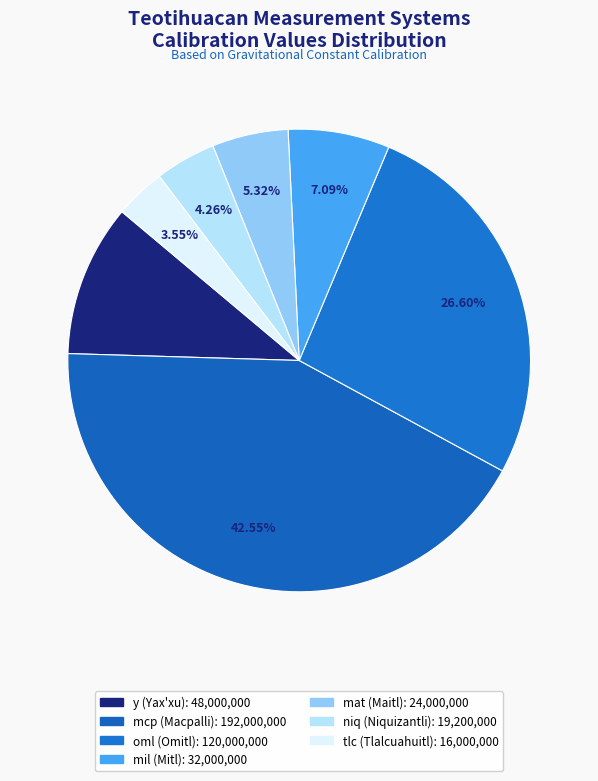

Which category has the biggest portion of the pie?

Macpalli (Teotihuacan)